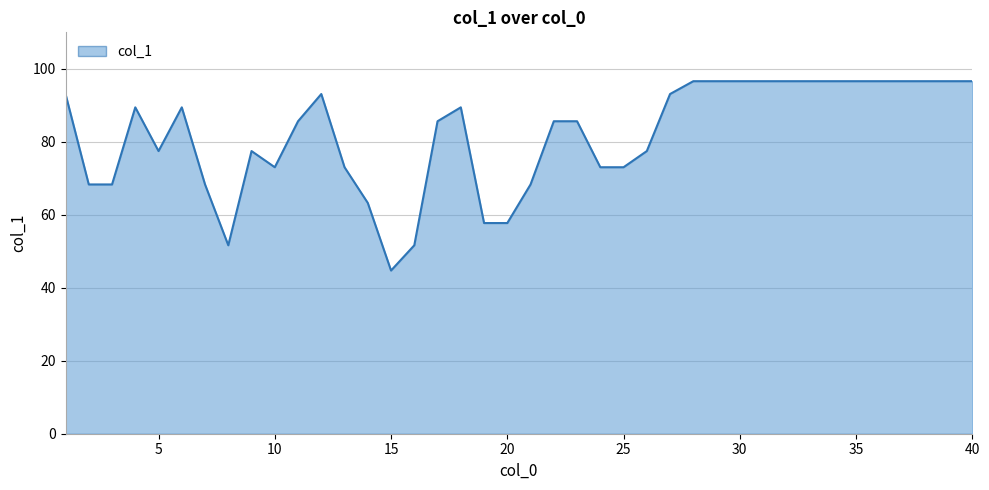

What is the difference between the maximum and minimum values?

51.9